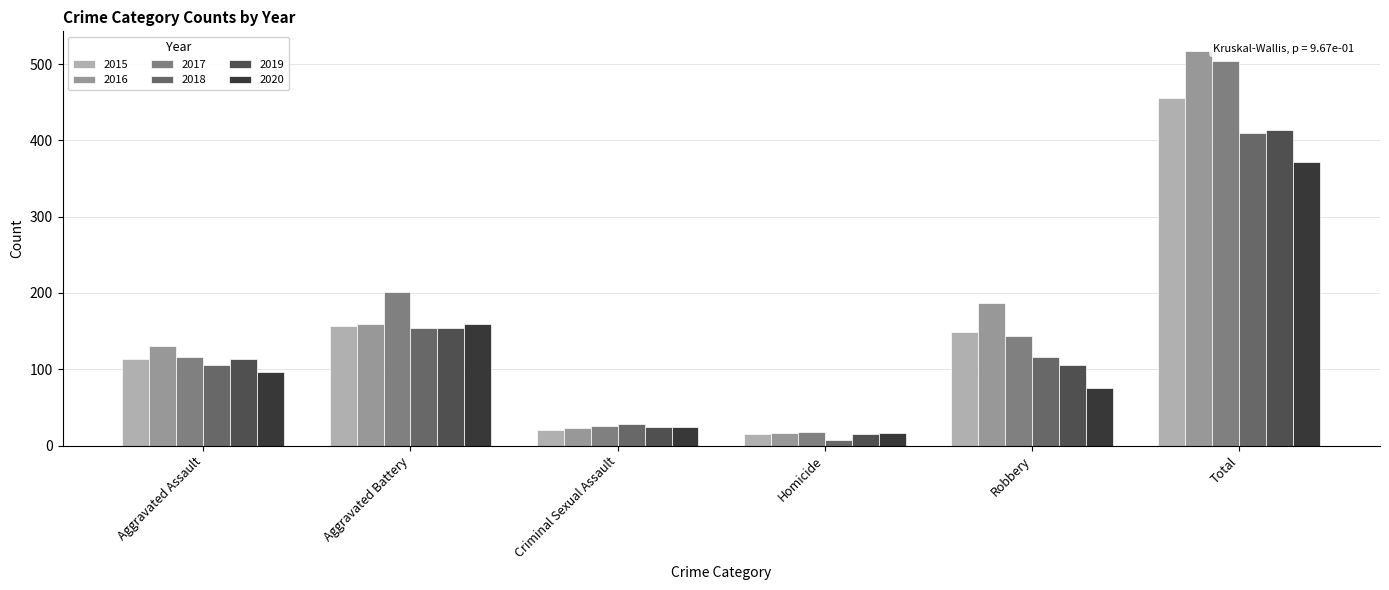

What is the minimum value for 2020?

17